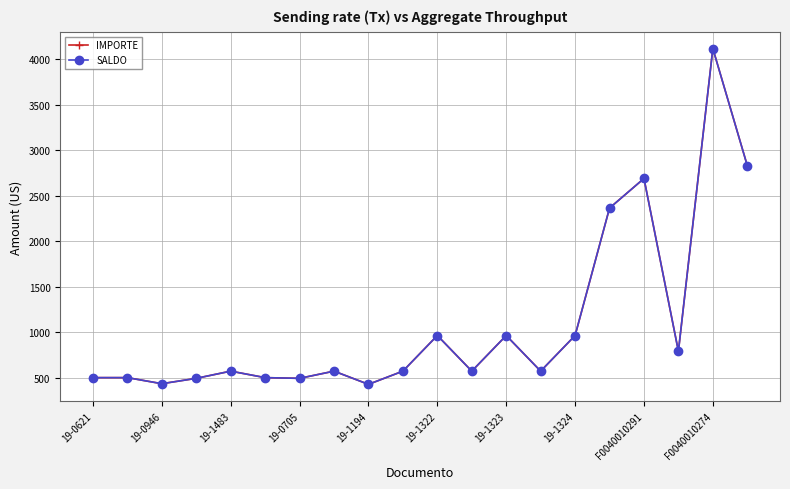

How many lines are shown in the chart?

2